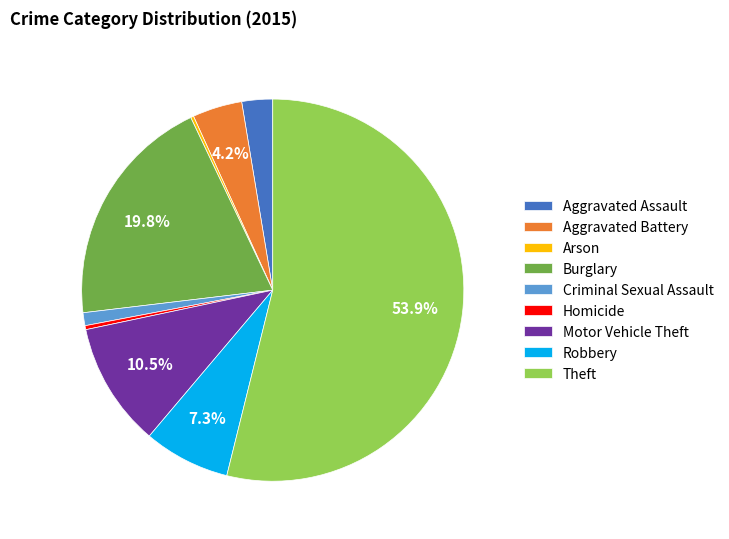

What portion of the pie excludes Aggravated Battery?

95.8%